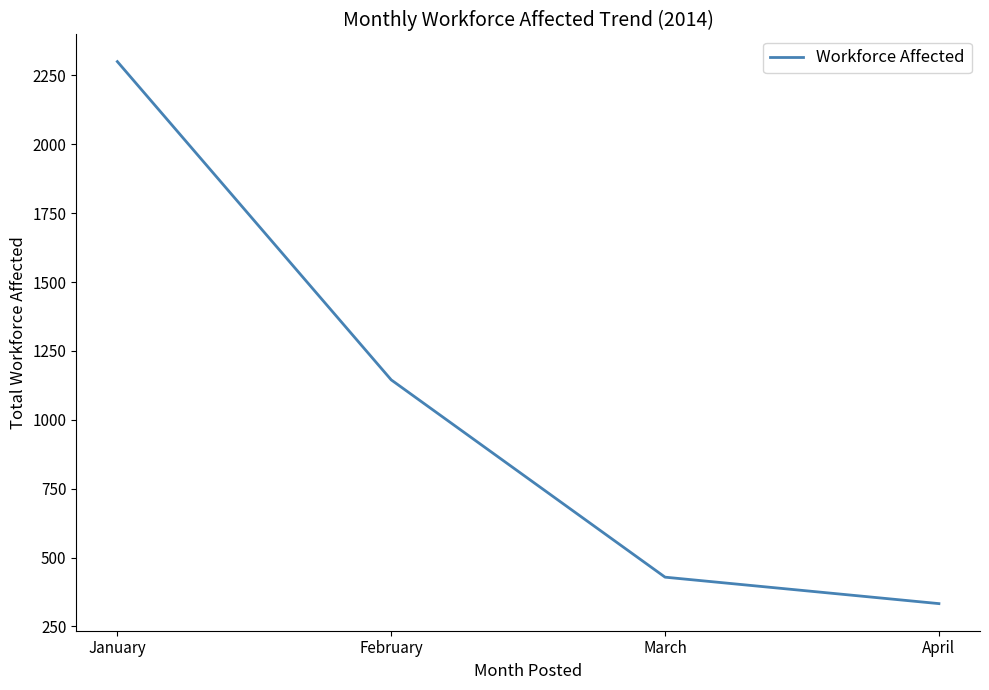

Read the value at January, to the nearest 50.

2300